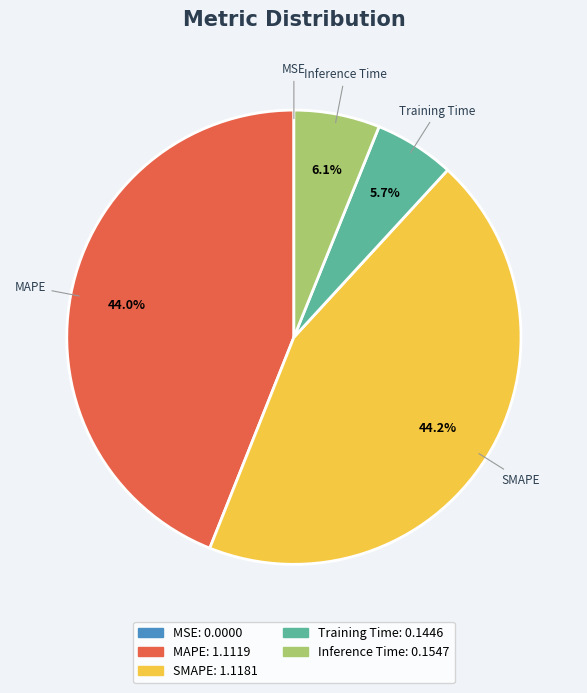

Between SMAPE and Training Time, which is larger?

SMAPE